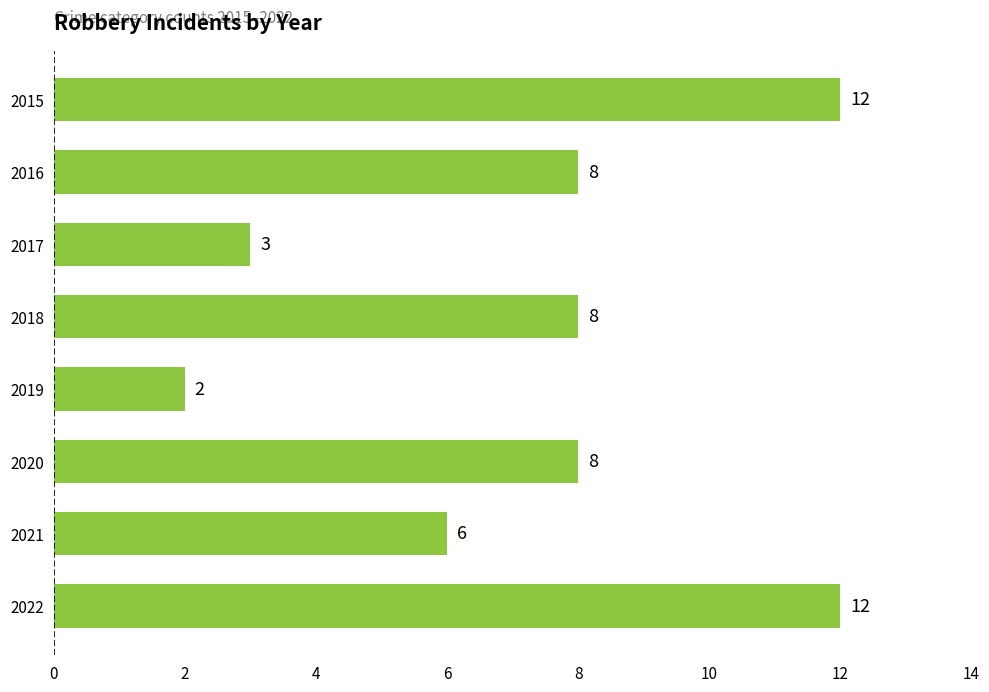

Approximately how many times larger is the value at 2018 compared to 2016?

1.0